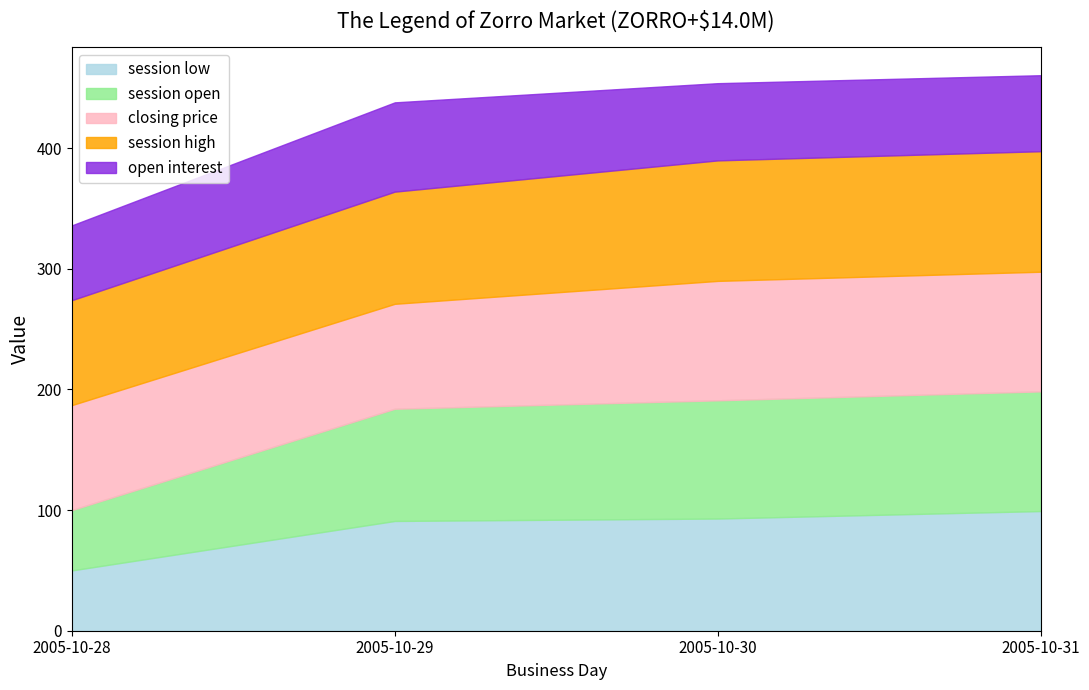

After their last crossing, which series has the higher values: session open or closing price?

closing price